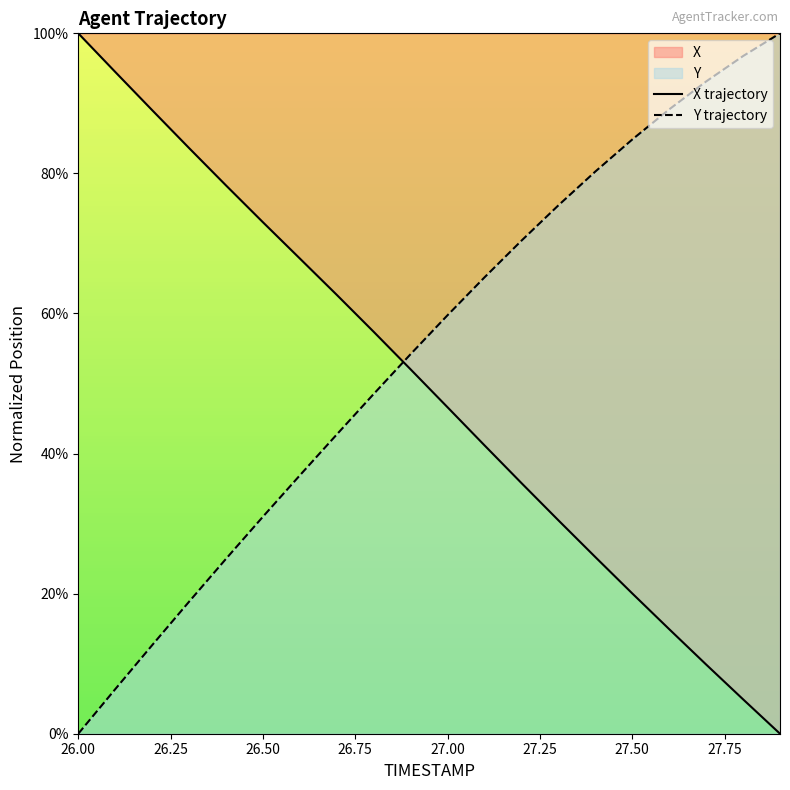

How many categories are shown in the chart?

20